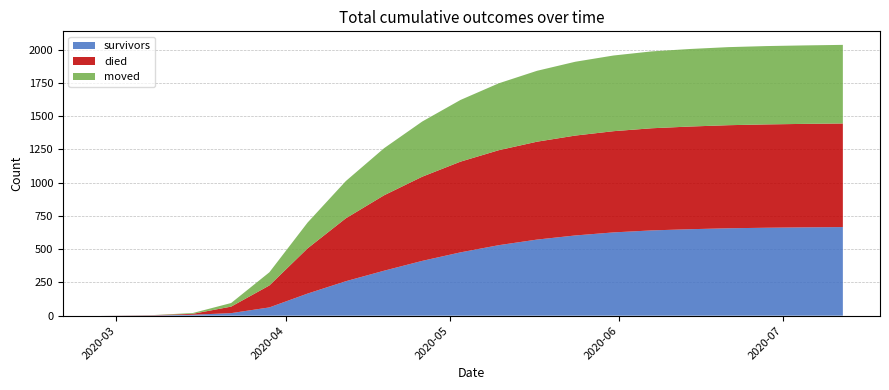

Reading right to left, list all the values displayed in this chart.

survivors: 666	664	661	657	650	641	626	603	572	530	476	412	338	259	166	62	19	7	2	0
died: 779	778	777	775	772	768	761	751	736	714	682	633	567	473	340	165	49	7	2	0
moved: 591	590	589	587	583	578	569	555	533	503	464	415	354	280	194	99	27	6	1	0